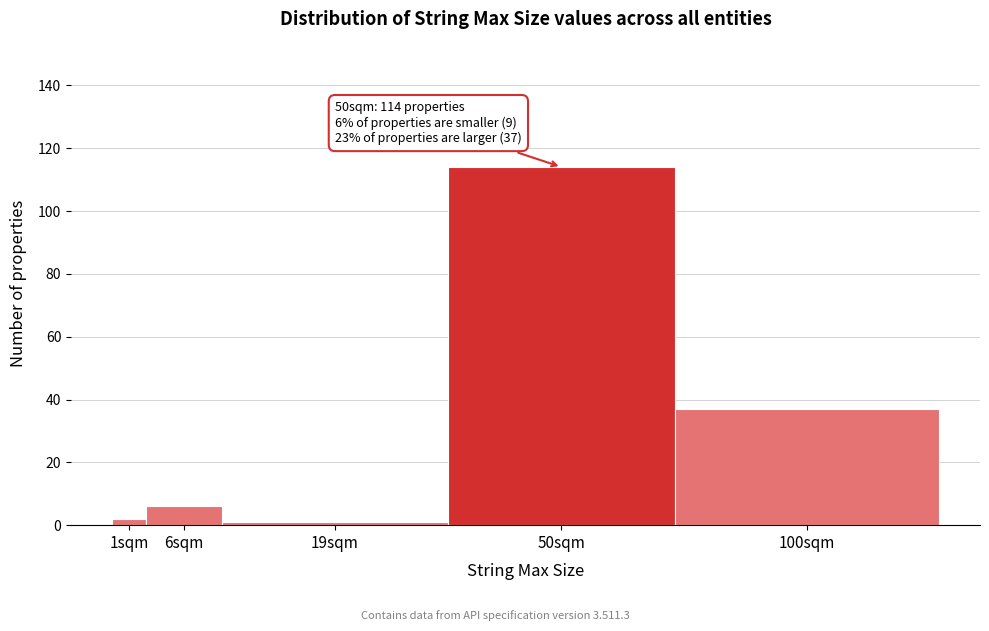

Reading left to right, transcribe all the data shown in this chart.

1sqm=2	6sqm=6	19sqm=1	50sqm=114	100sqm=37